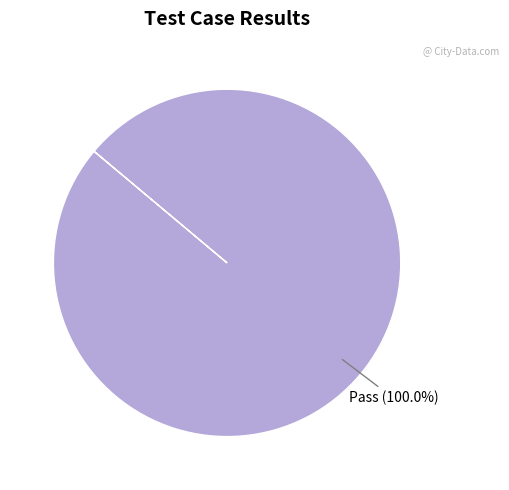

How many segments does this pie chart have?

1